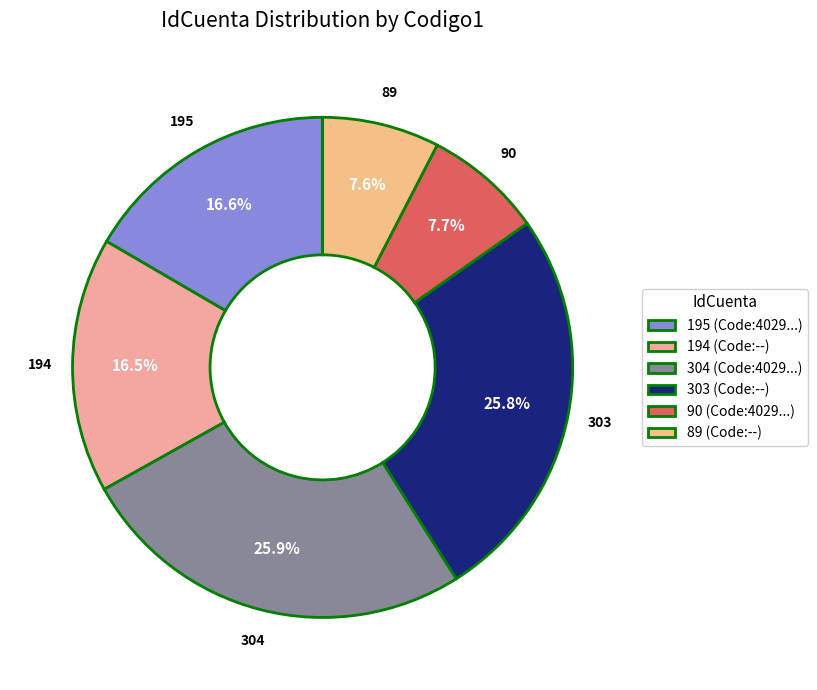

How many segments does this pie chart have?

6